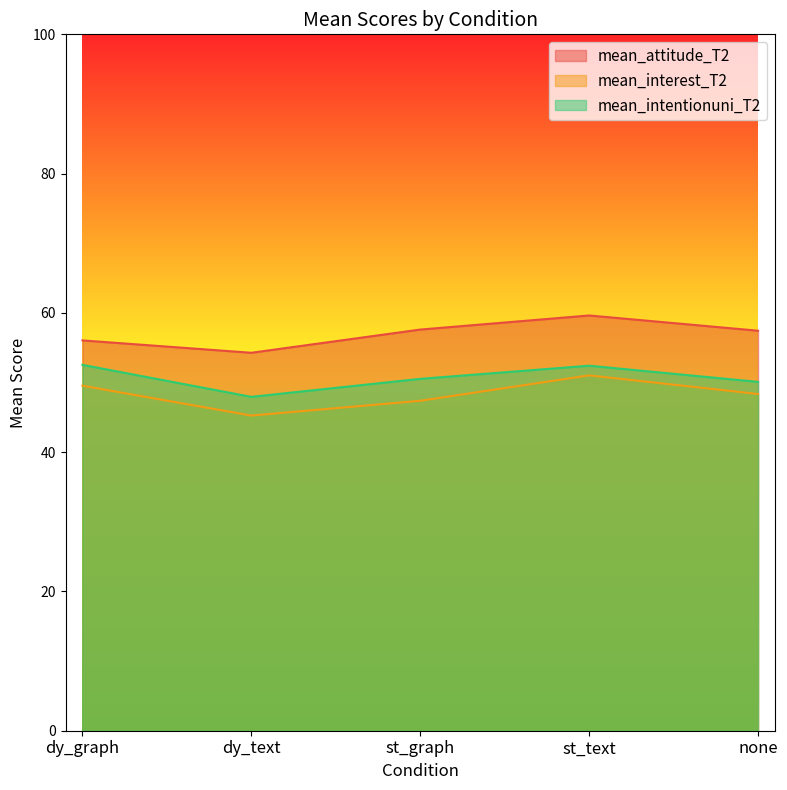

What is the difference between the second highest and minimum values in the mean_interest_T2 series?

4.3